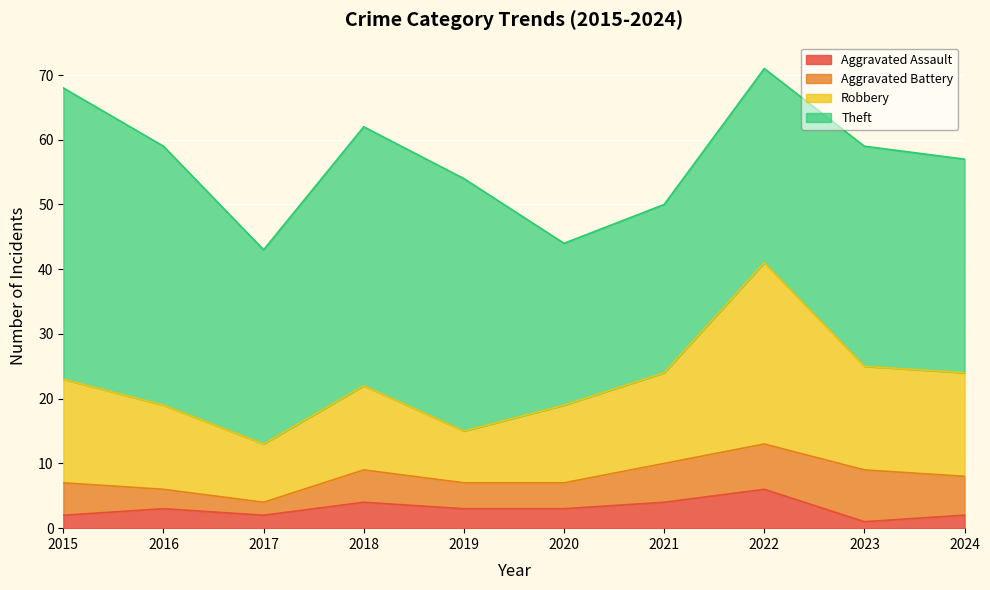

Which series has the widest spread of values?

Robbery